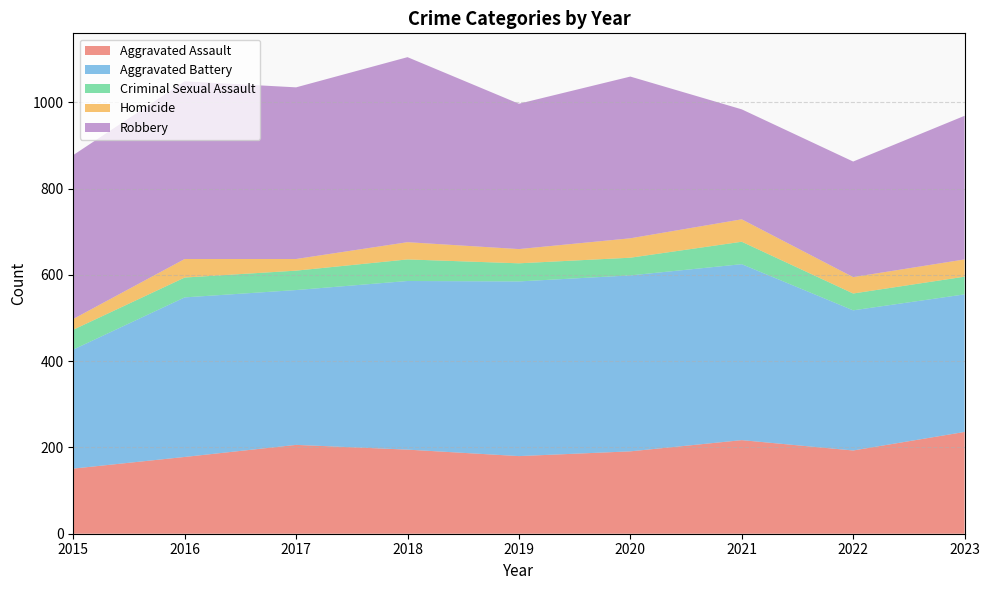

Reading right to left, transcribe all the data shown in this chart.

Aggravated Assault: 2023=236	2022=193	2021=217	2020=191	2019=180	2018=195	2017=206	2016=178	2015=151
Aggravated Battery: 2023=319	2022=325	2021=408	2020=408	2019=405	2018=391	2017=359	2016=370	2015=276
Criminal Sexual Assault: 2023=41	2022=39	2021=52	2020=41	2019=42	2018=50	2017=45	2016=46	2015=46
Homicide: 2023=40	2022=38	2021=52	2020=45	2019=33	2018=40	2017=27	2016=43	2015=25
Robbery: 2023=333	2022=268	2021=255	2020=375	2019=337	2018=429	2017=398	2016=412	2015=380